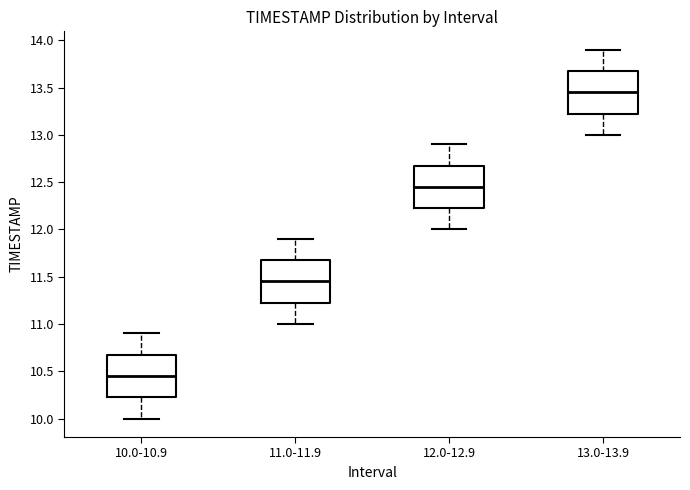

Where does the upper whisker of the box for 12.0-12.9 end on the y-axis? The values are not printed on the chart, so give them approximately, as read against the axis.

12.90